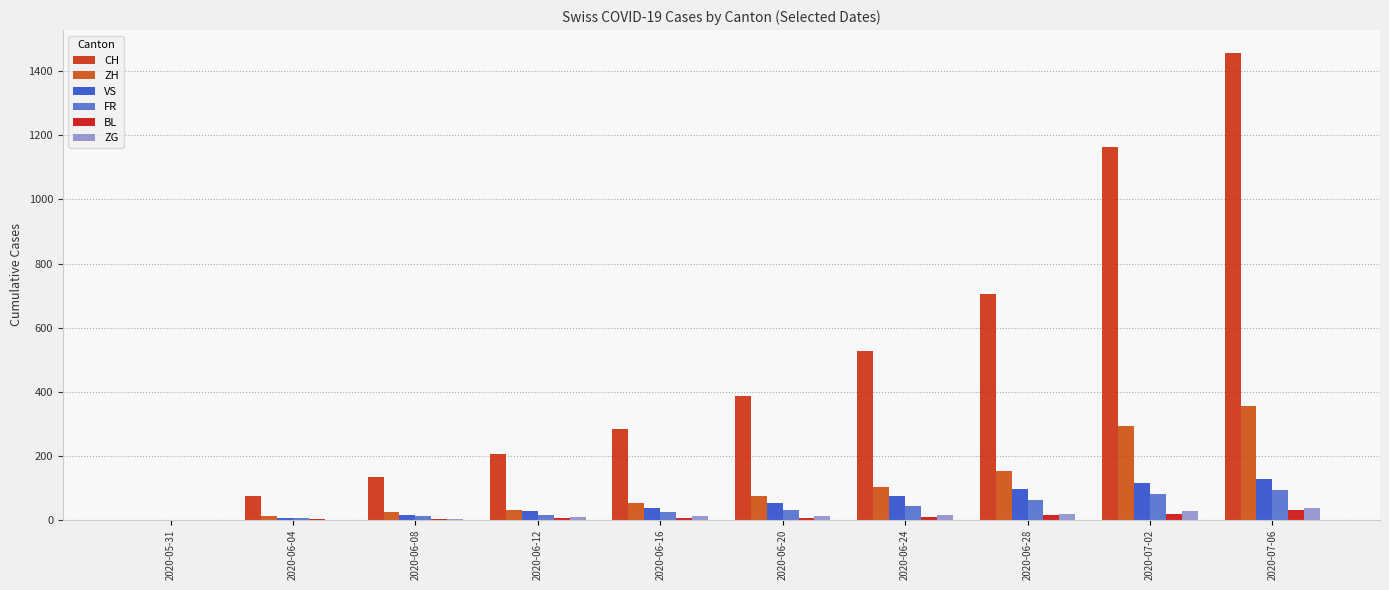

What is the label of the 10th bar from the right?

2020-05-31